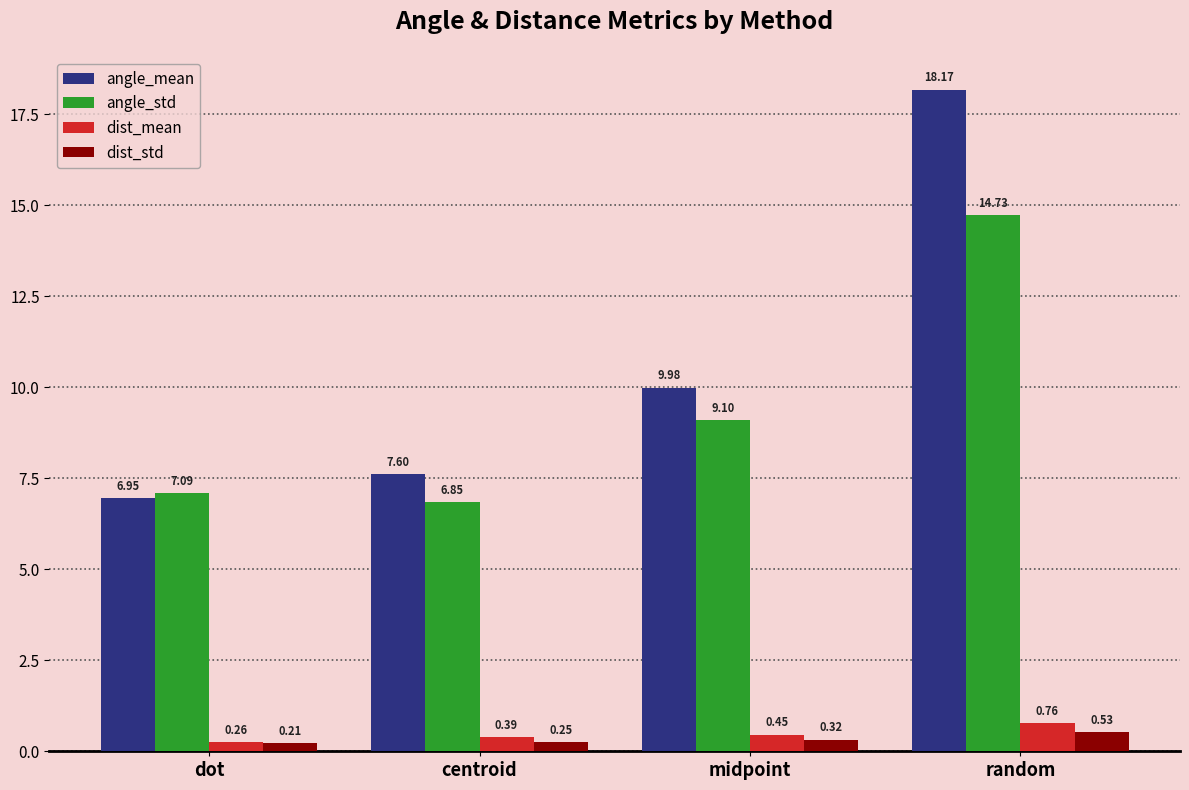

What position from the left is dot?

1